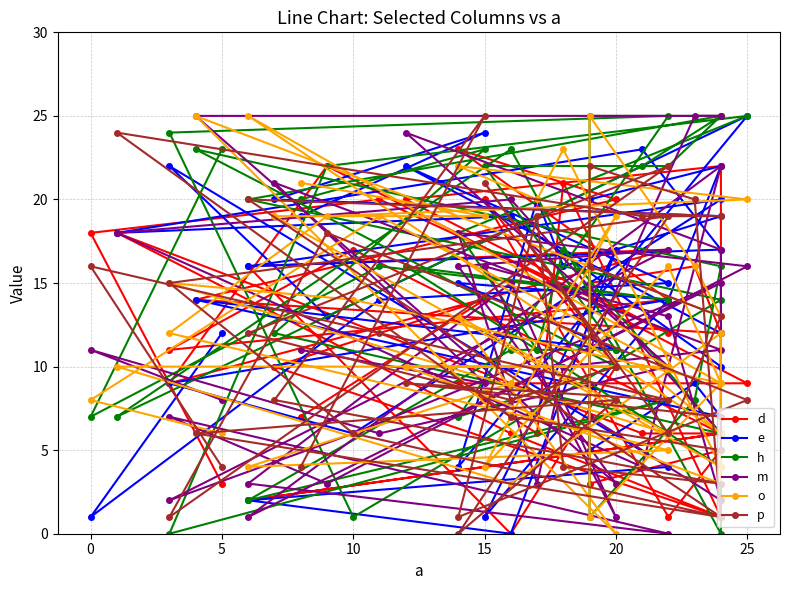

What is the difference between the second highest and second lowest values in the d series?

21